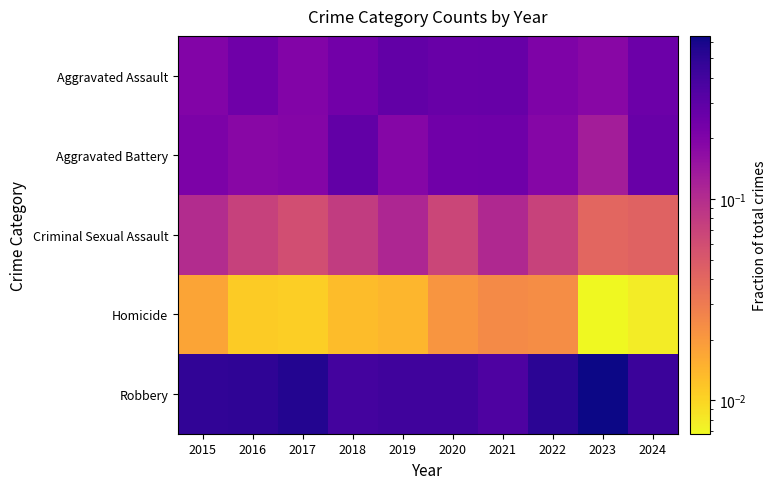

Between 2021 and 2020, which is larger?

2021